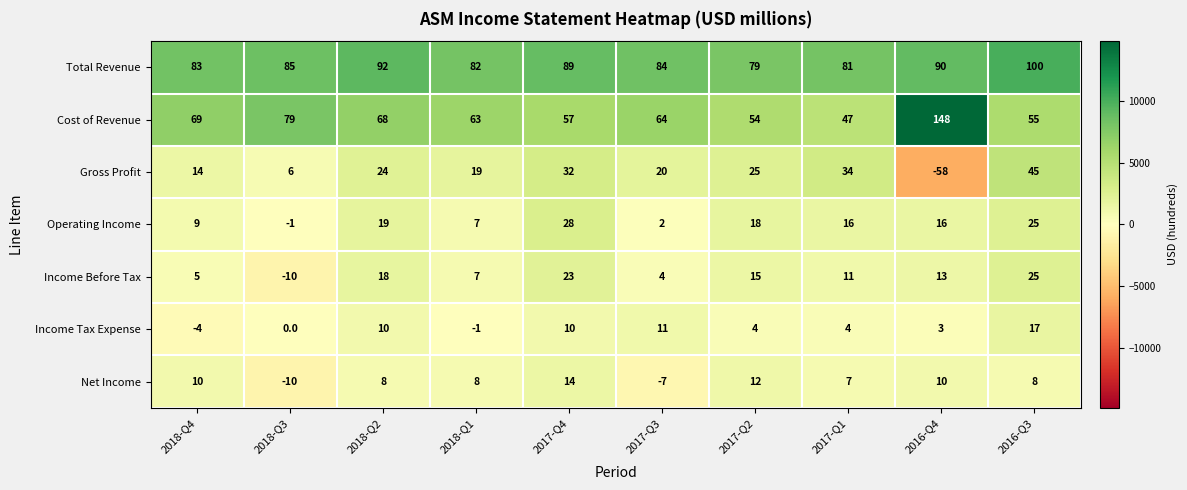

List the series in order of their peak value, lowest first.

Net Income, Income Tax Expense, Income Before Tax, Operating Income, Gross Profit, Total Revenue, Cost of Revenue